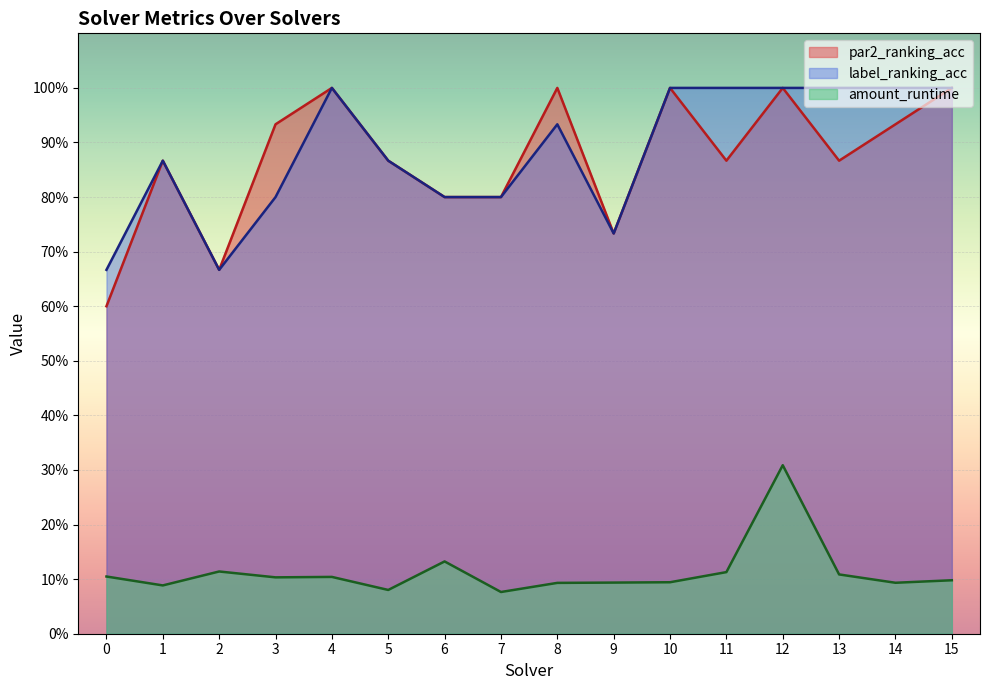

What is the difference between the second highest and second lowest values in the amount_runtime series?

0.1